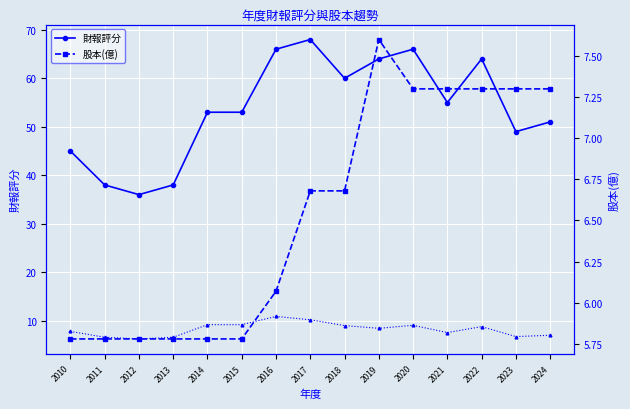

What is the sum of all 評分/股本比 values?

123.0